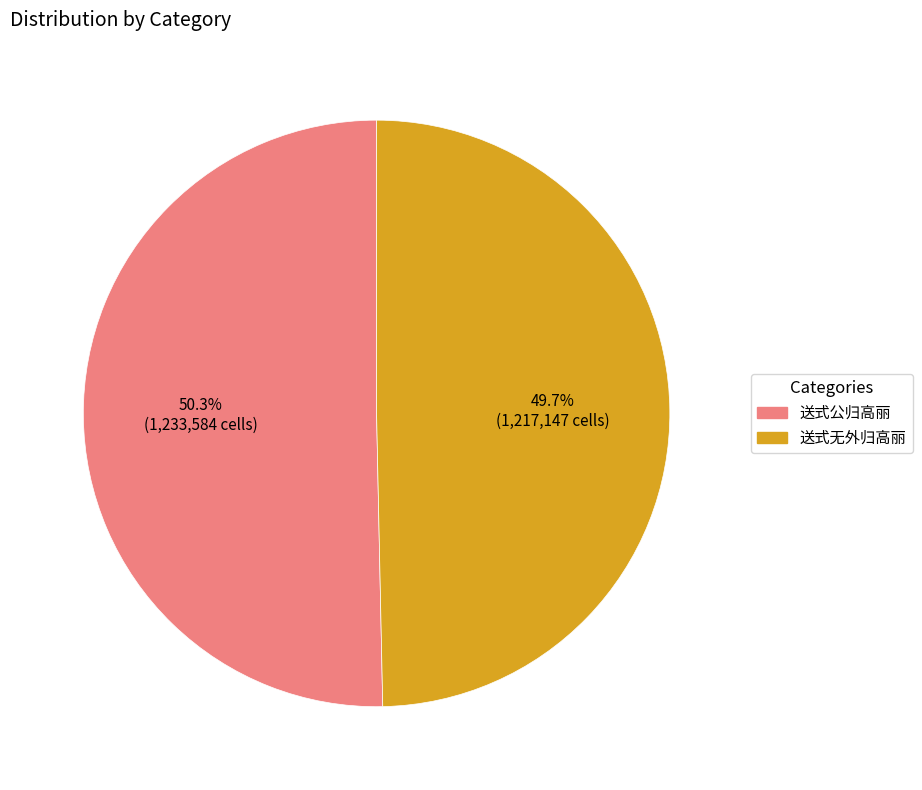

Is there a majority slice in this chart?

Yes